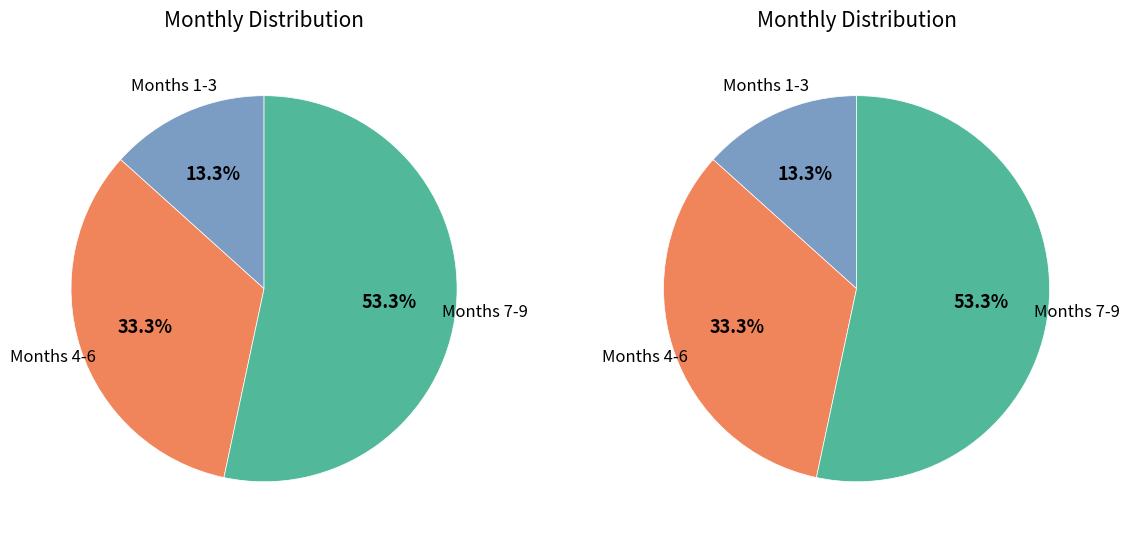

Does 1268 represent more than half of the total?

No